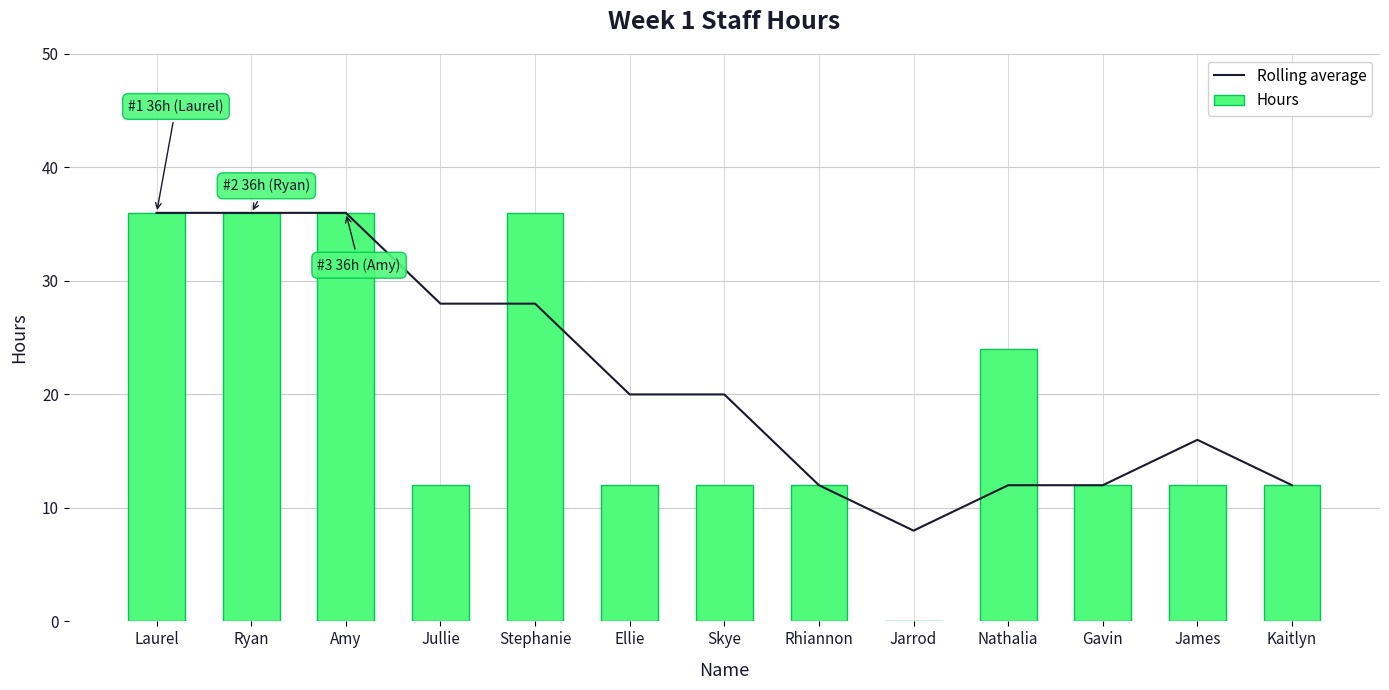

Read the Rolling average value at Stephanie, to the nearest 10.

30